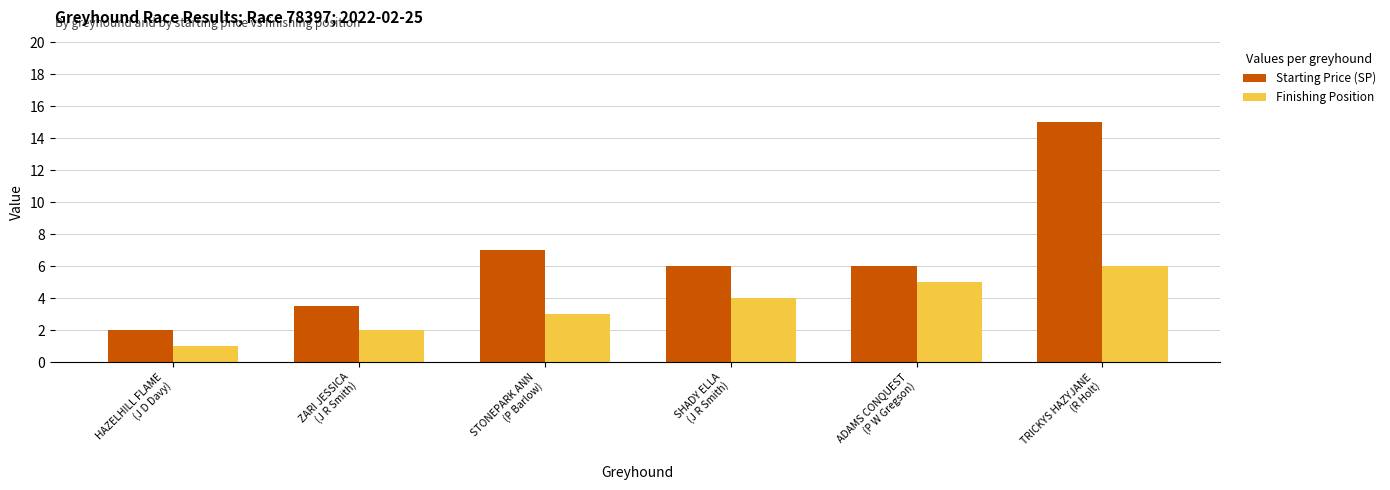

What position from the left is ADAMS CONQUEST
(P W Gregson)?

5